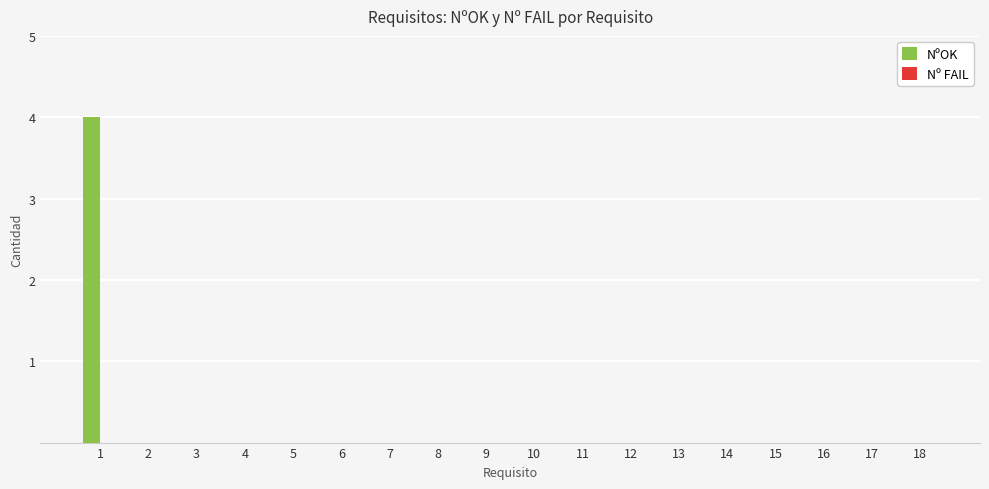

What is the maximum value shown in the chart?

4